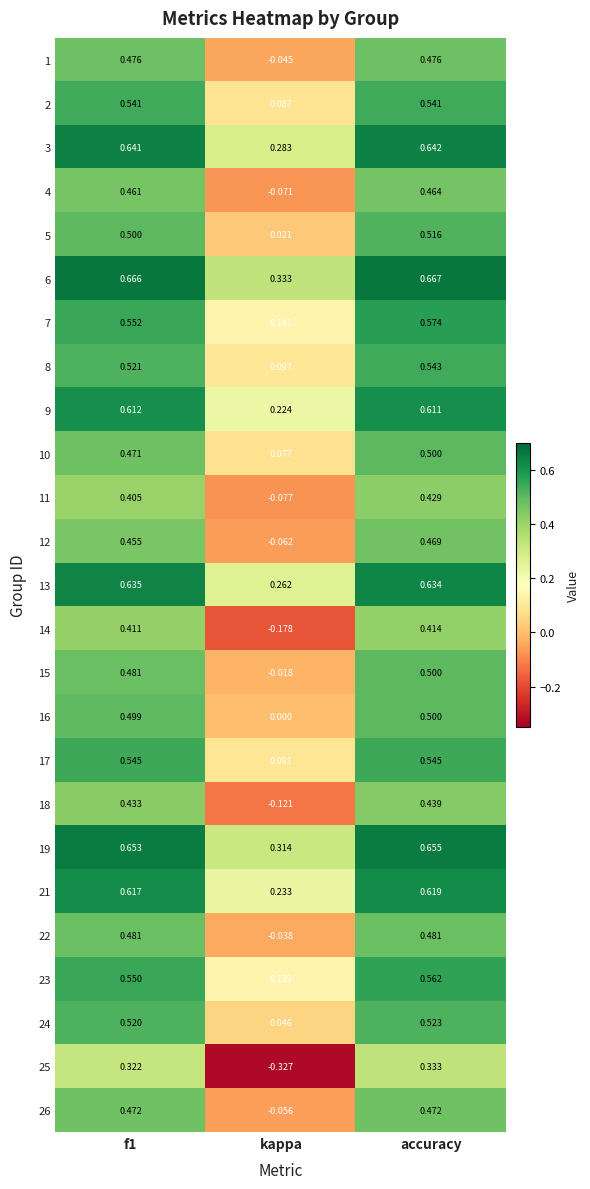

Which label corresponds to the smallest value in the chart?

kappa